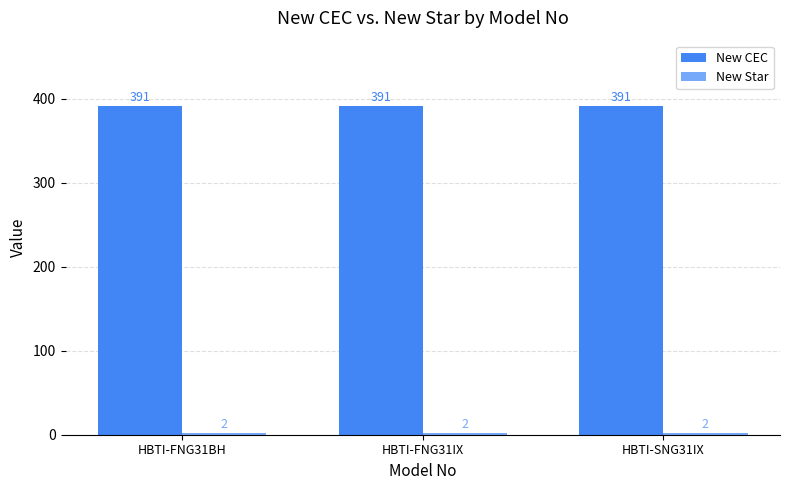

Is it true that New CEC equals 513 at HBTI-SNG31IX?

False